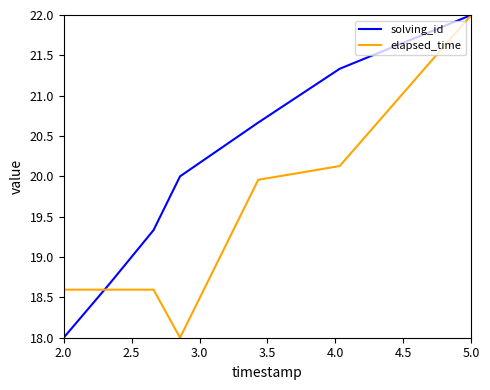

List the series in order of their overall mean, highest first.

solving_id, elapsed_time